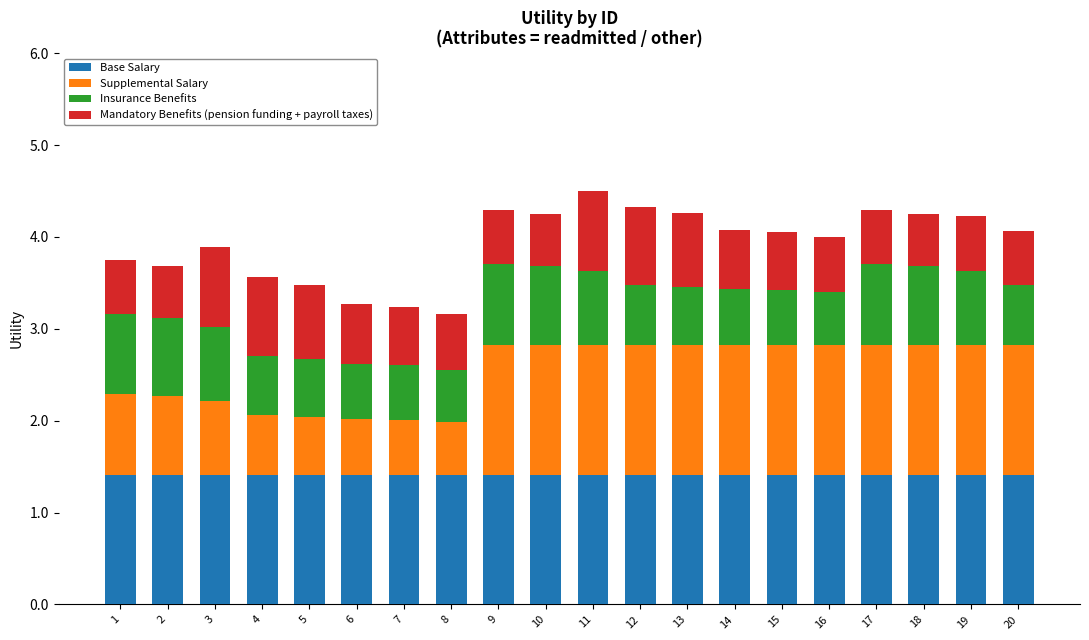

What is the total value across all series at 11?

4.5